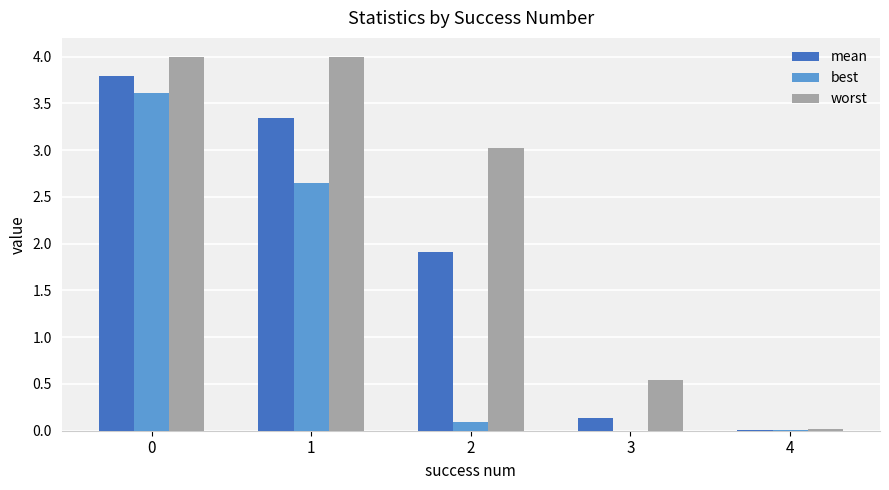

Between 2 and 3, which series saw the biggest shift?

worst